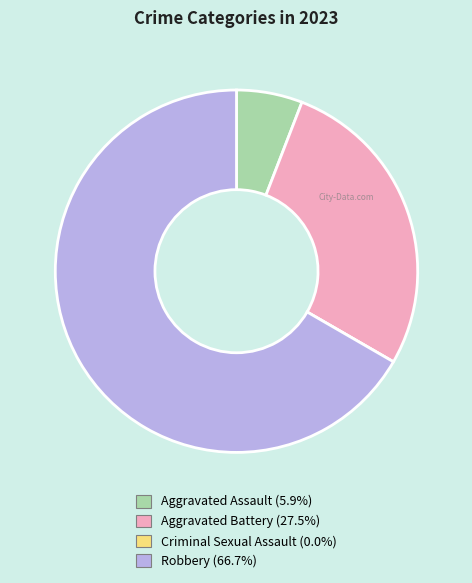

Does any single category account for the majority?

Yes